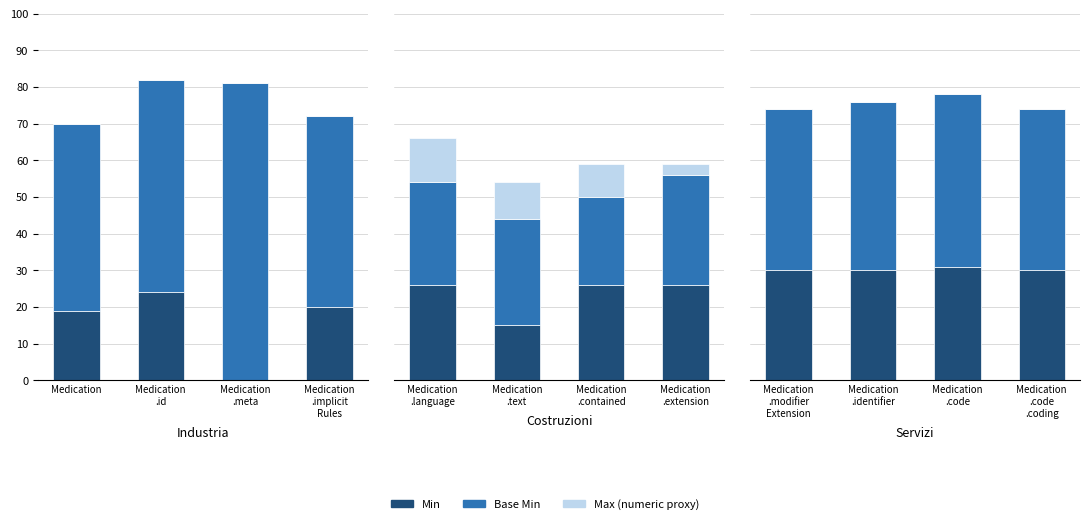

Which has a higher value, Medication .identifier or Medication .code .coding?

Medication .identifier